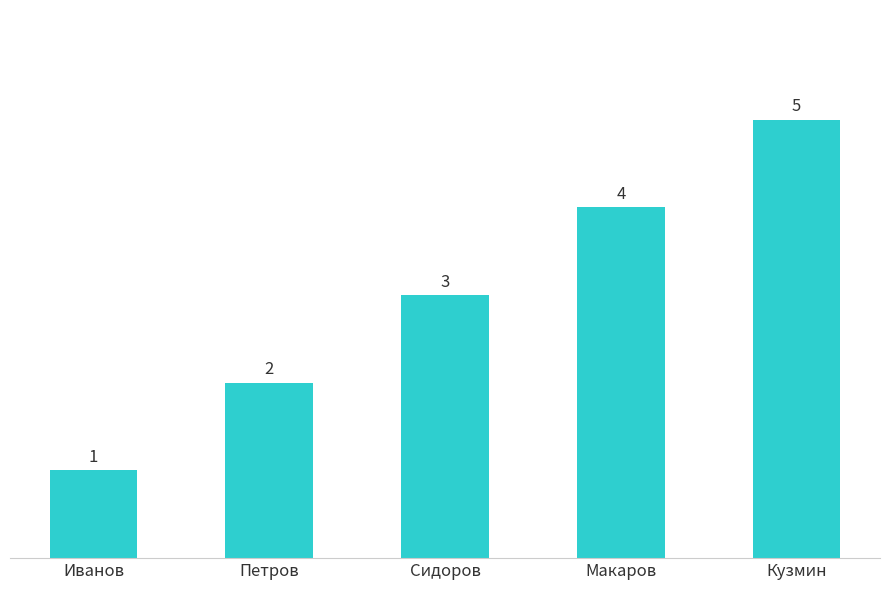

Is it true that the value at Иванов is 1?

True